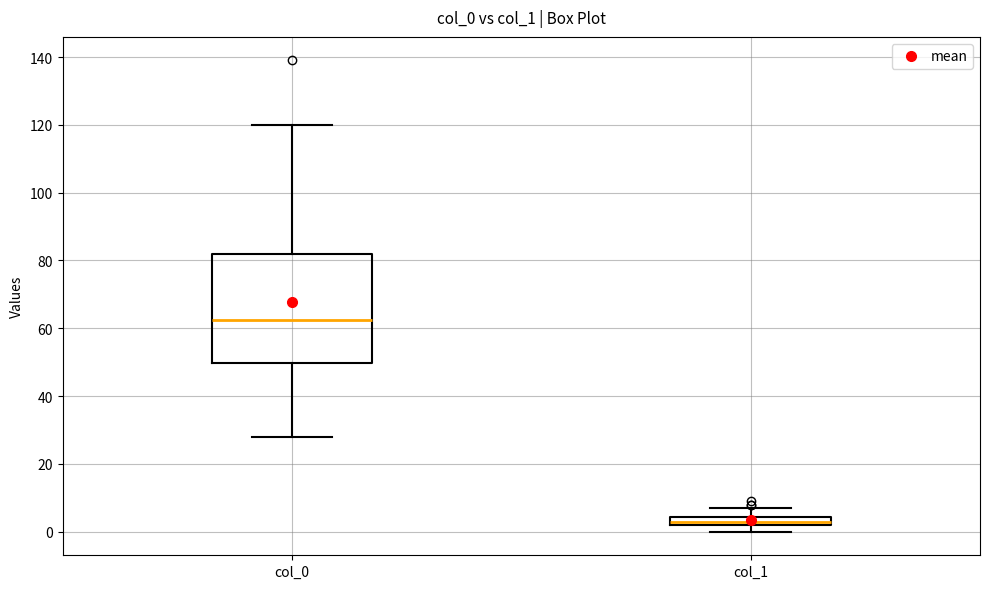

Where is the upper edge of the box for col_1 on the y-axis? The values are not printed on the chart, so give them approximately, as read against the axis.

4